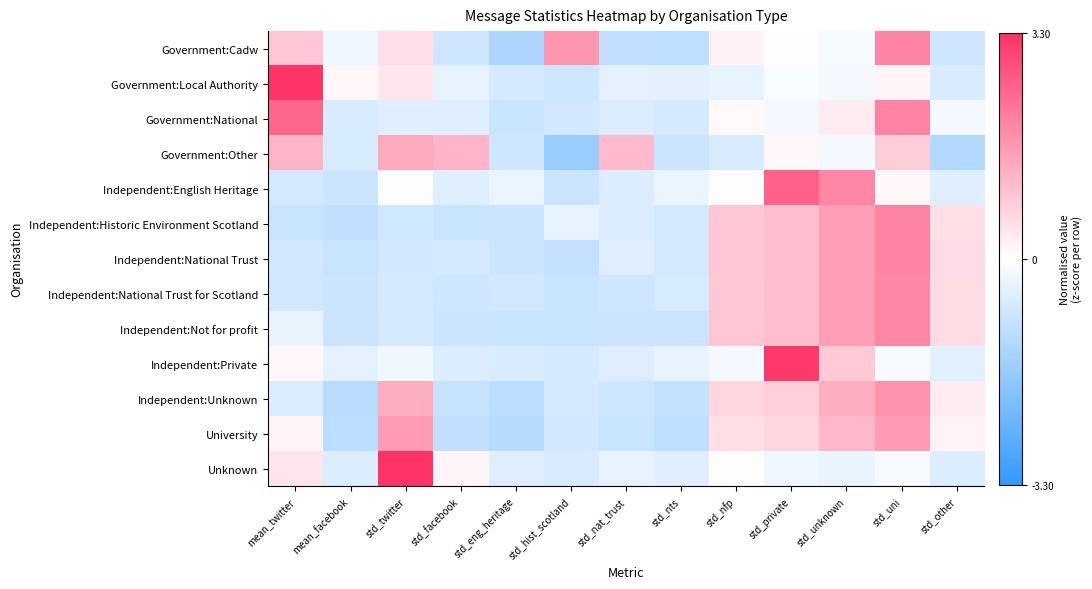

Which category has the lowest value across all series?

std_hist_scotland